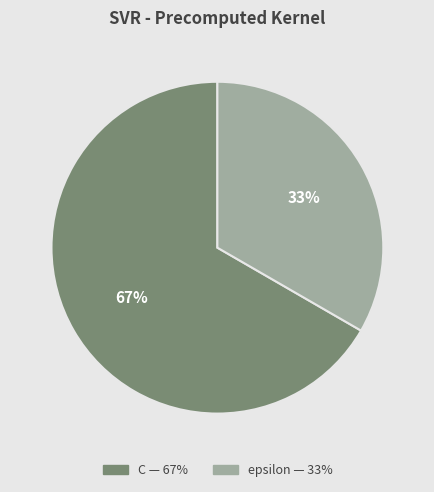

Do C and epsilon together represent more than half of the pie?

Yes